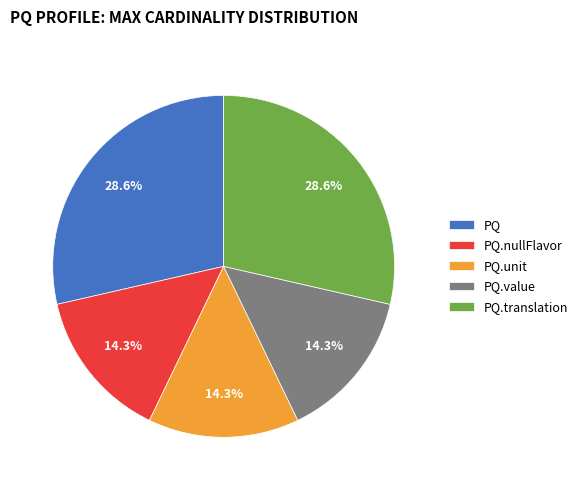

How much of the chart is everything except PQ.unit?

85.7%